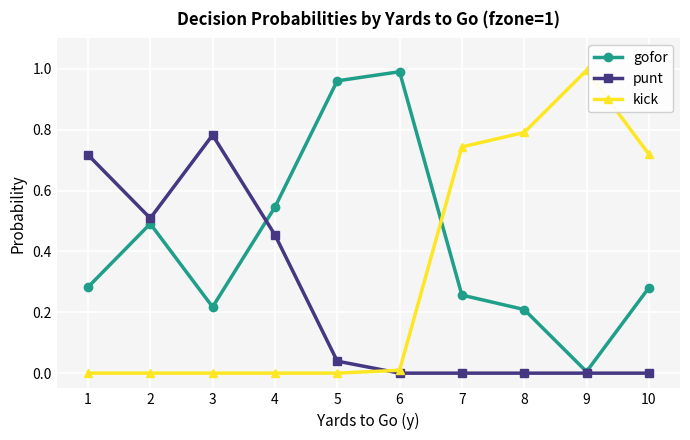

At which category does gofor reach its first local peak?

2